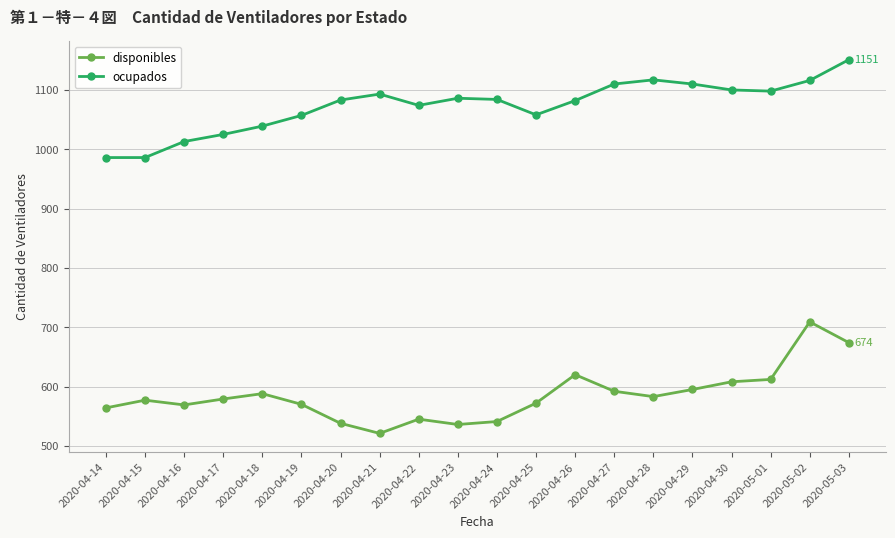

What is the label of the 6th point from the left?

2020-04-19